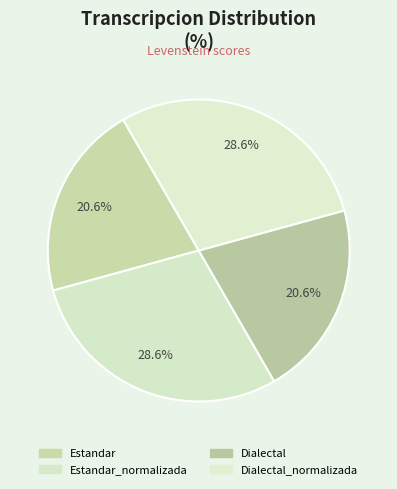

Rank the categories by value from highest to lowest.

Estandar_normalizada, Dialectal_normalizada, Estandar, Dialectal